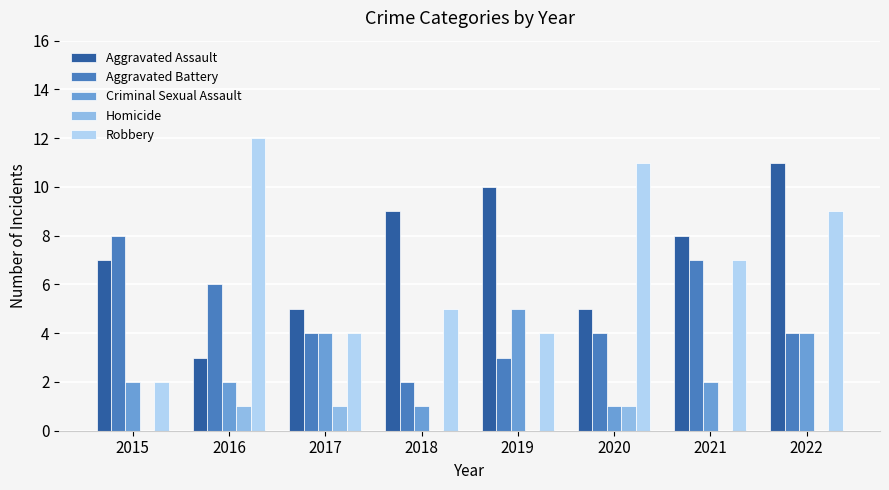

Read the Robbery value at 2019.

4